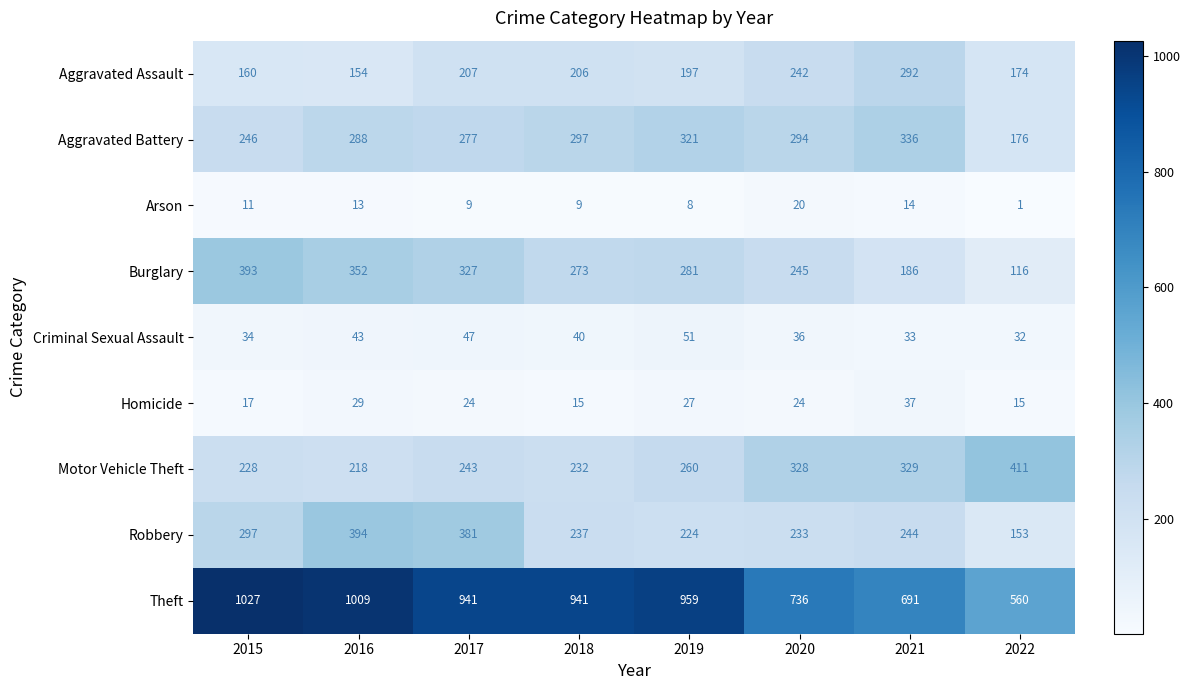

At which category does the chart reach its minimum across all series?

2022